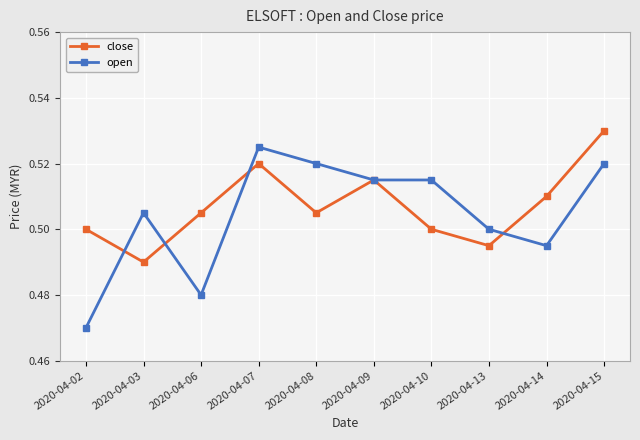

At how many categories does at least one series exceed 0?

10